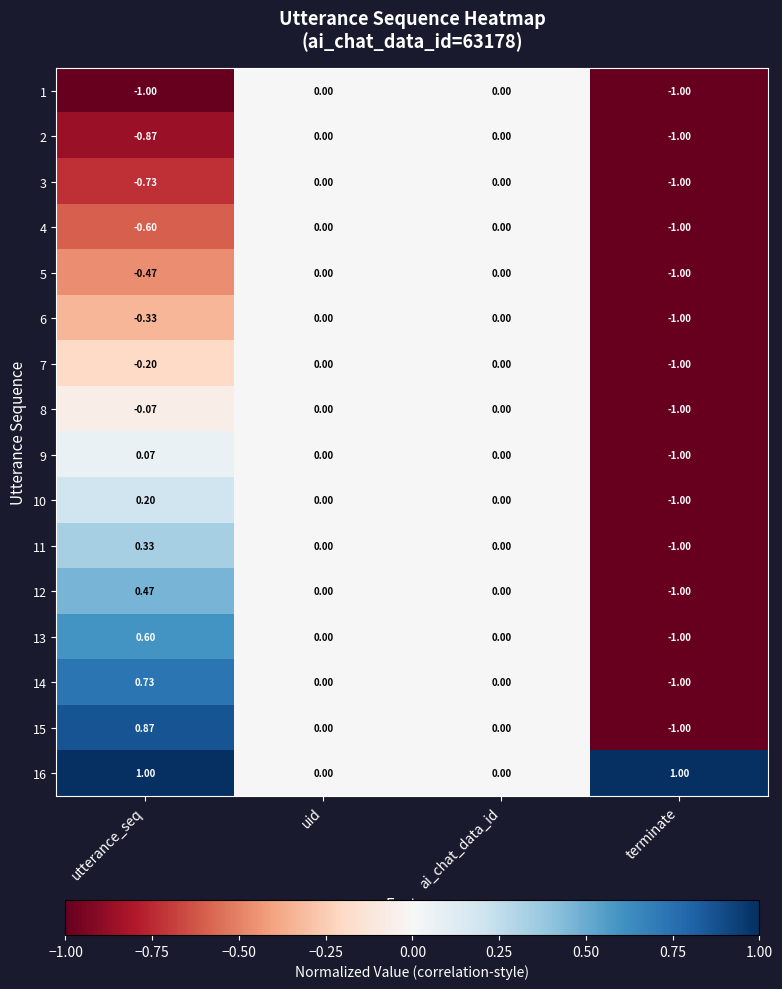

Which category has the highest value in the 9 series?

utterance_seq